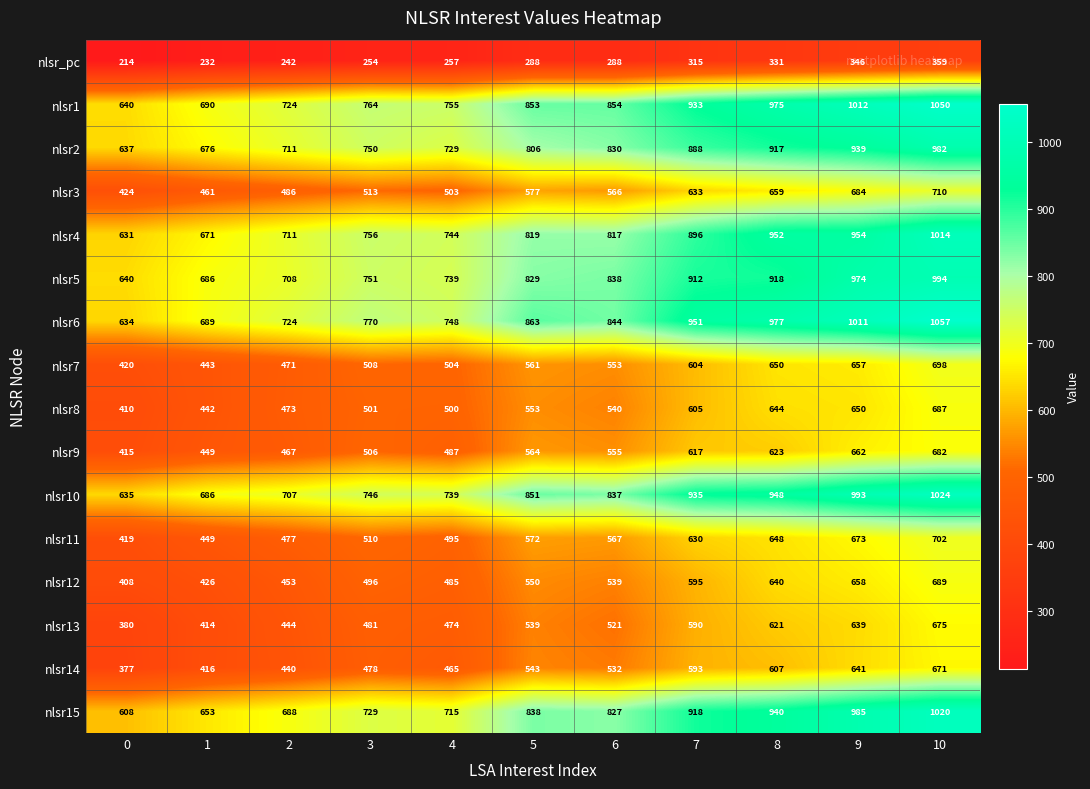

What is the maximum value shown in the chart?

1057